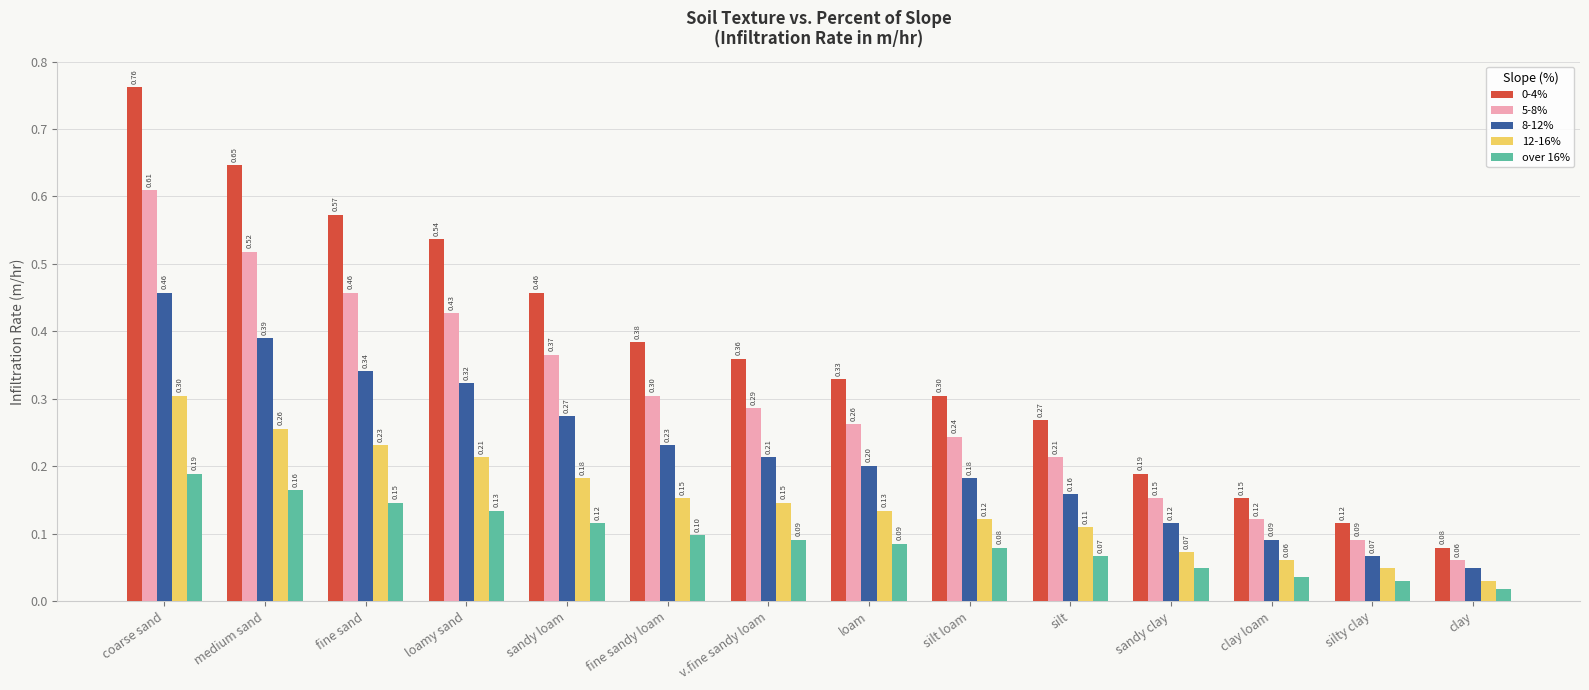

List the labels in order of 5-8% value, largest first.

coarse sand, medium sand, fine sand, loamy sand, sandy loam, fine sandy loam, v.fine sandy loam, loam, silt loam, silt, sandy clay, clay loam, silty clay, clay